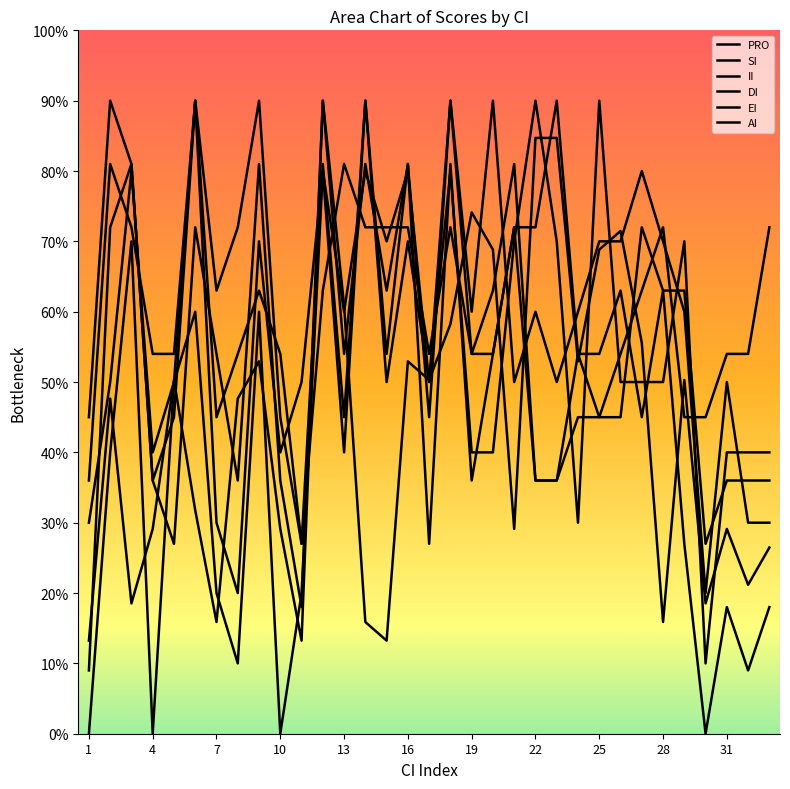

How many distinct data groups are displayed?

6